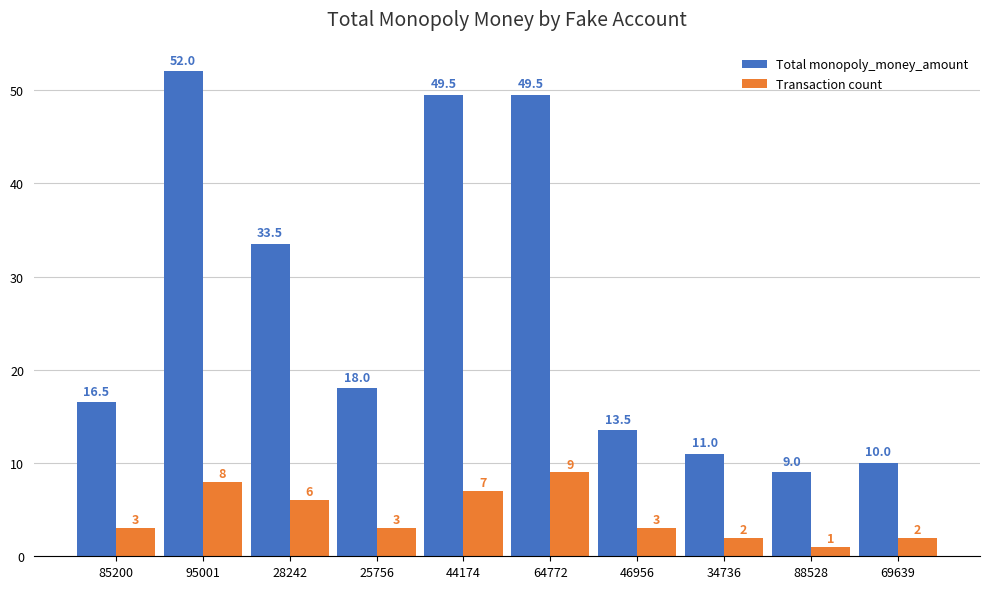

How many bars are there in each group?

2